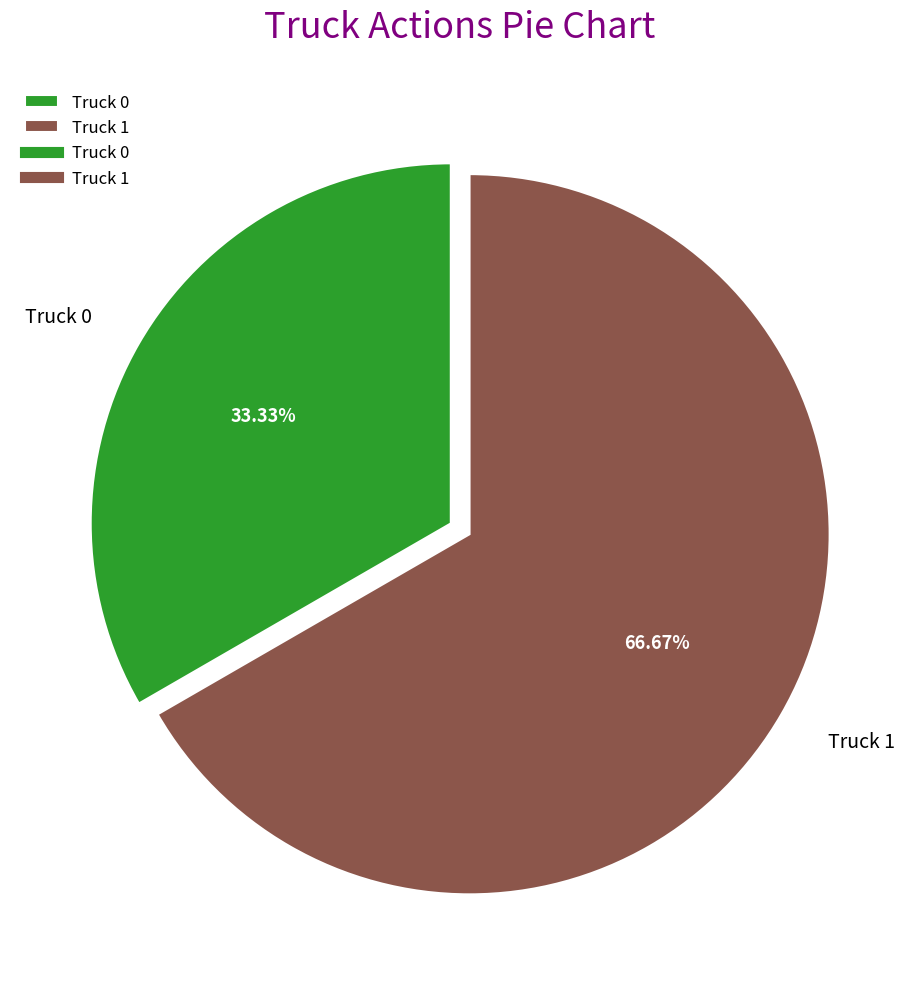

Is it true that Truck 0 is 33% of the pie?

True